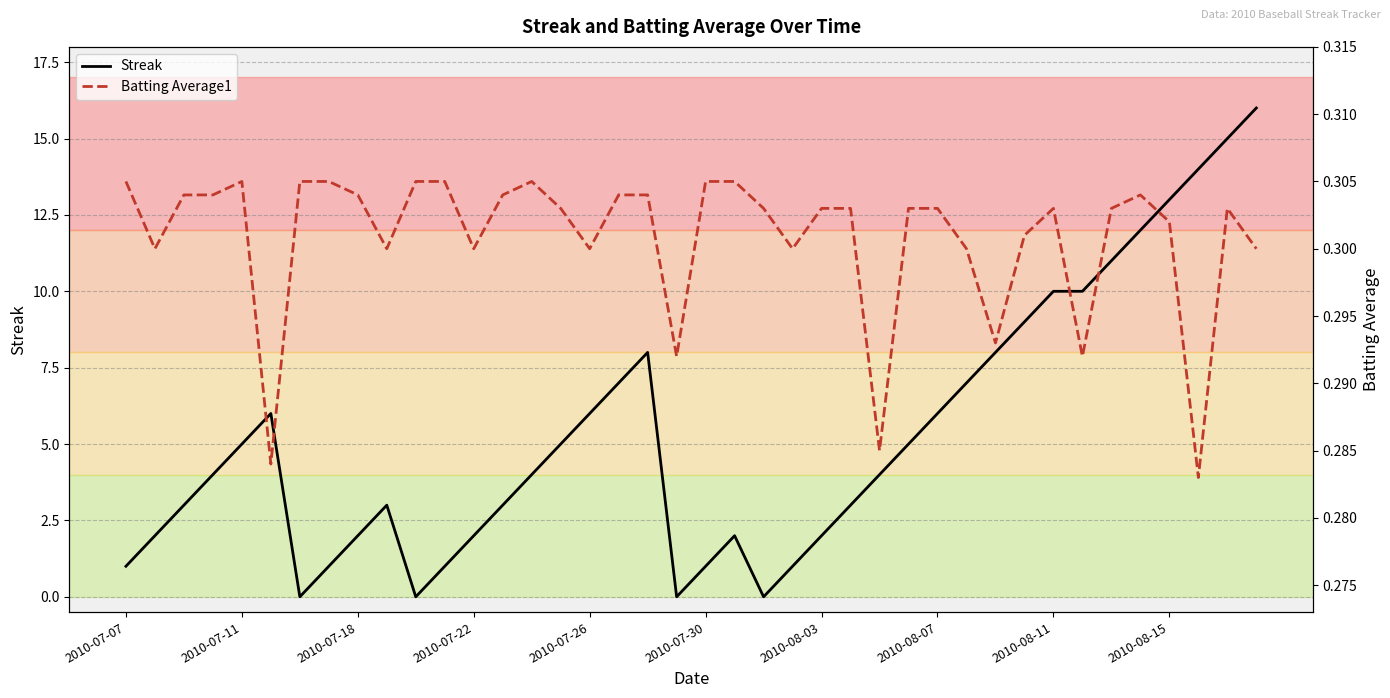

Count the number of categories in the chart.

40